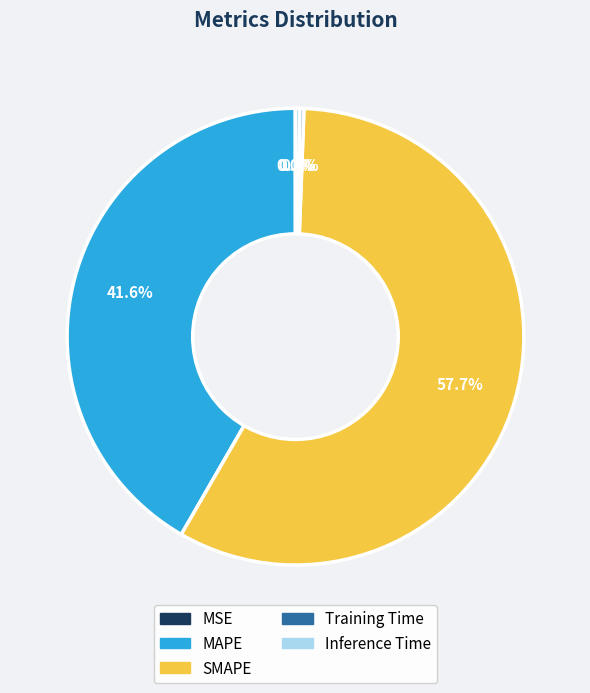

What portion of the pie excludes MAPE?

58.4%